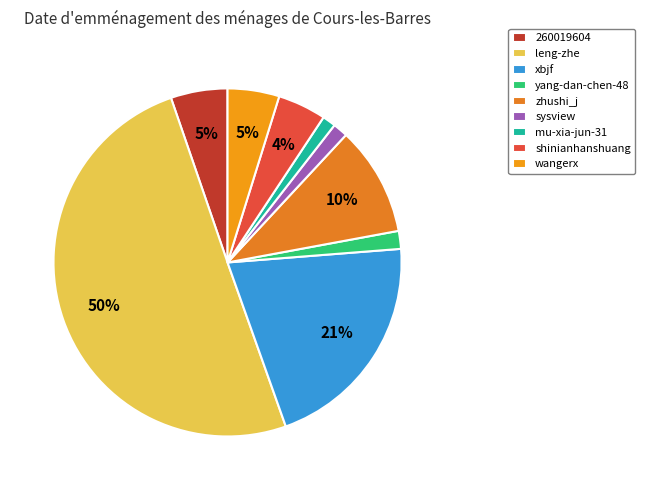

What is the smallest slice in the pie chart?

mu-xia-jun-31